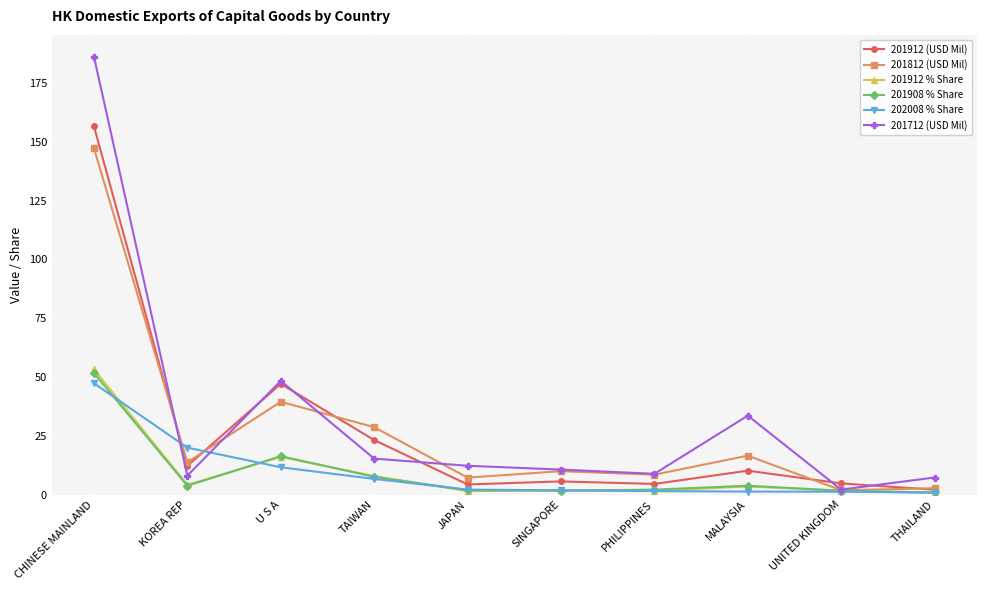

Is the value of 201908 % Share at CHINESE MAINLAND greater than the value of 201912 % Share at U S A?

Yes